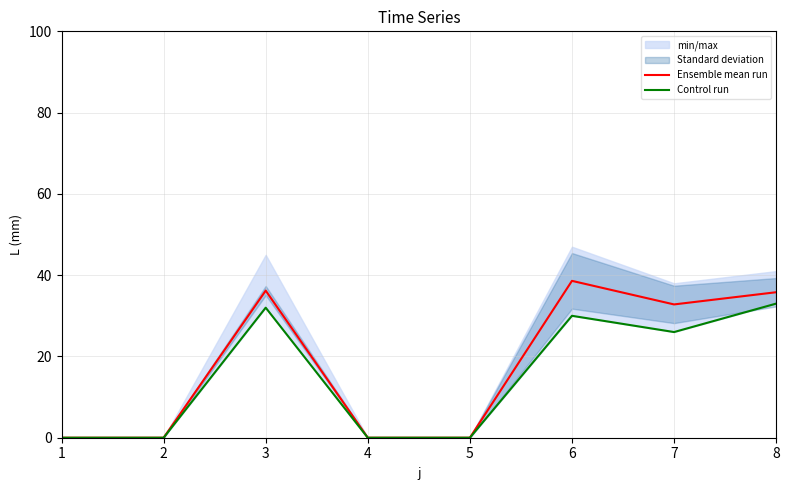

Which label corresponds to the smallest value in the chart?

1